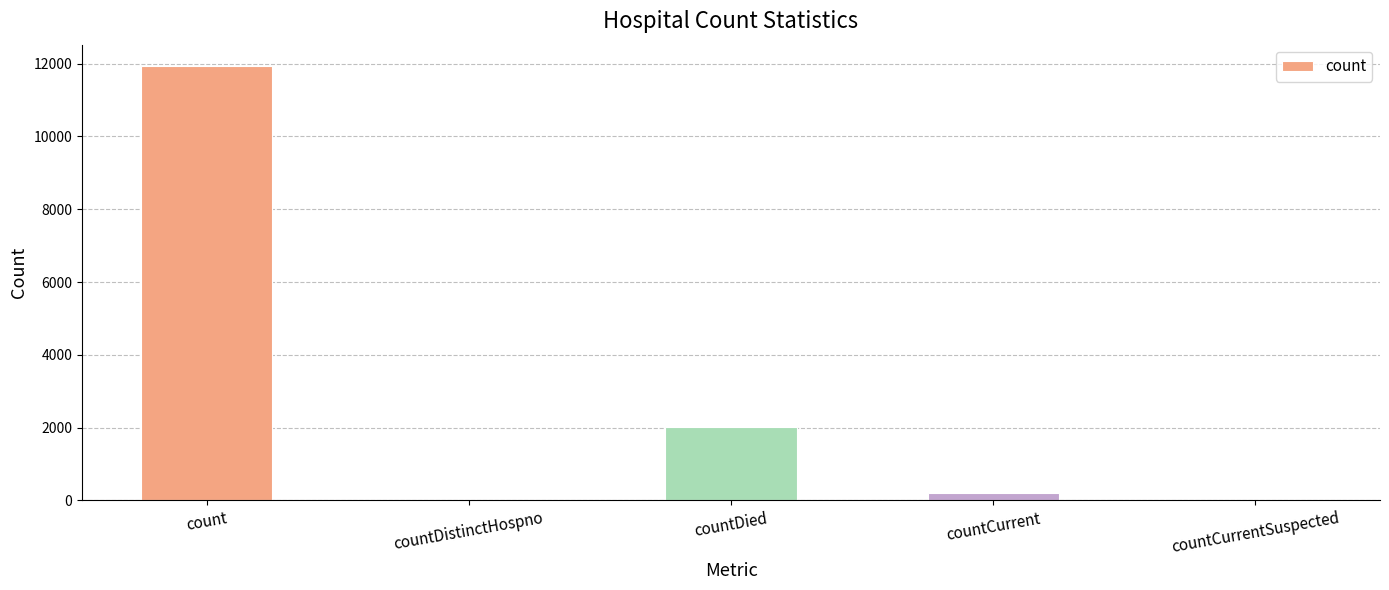

What is the maximum value shown in the chart?

11926